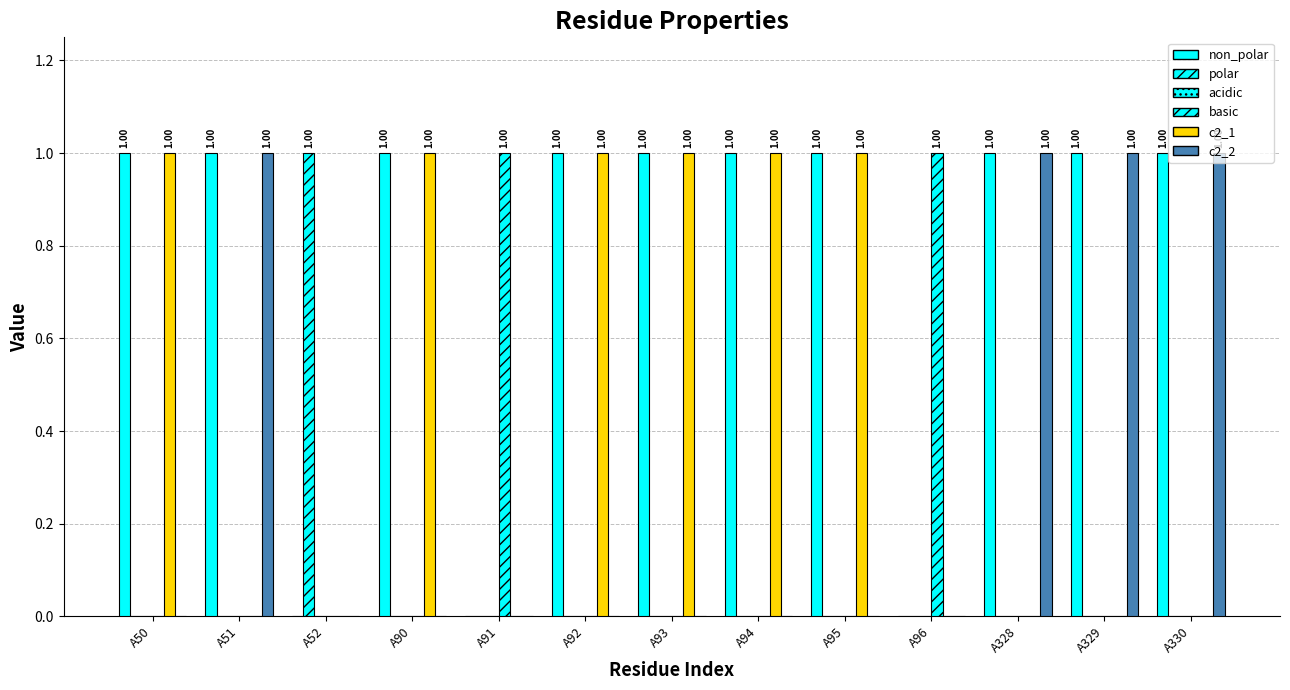

Count the number of categories in the chart.

13